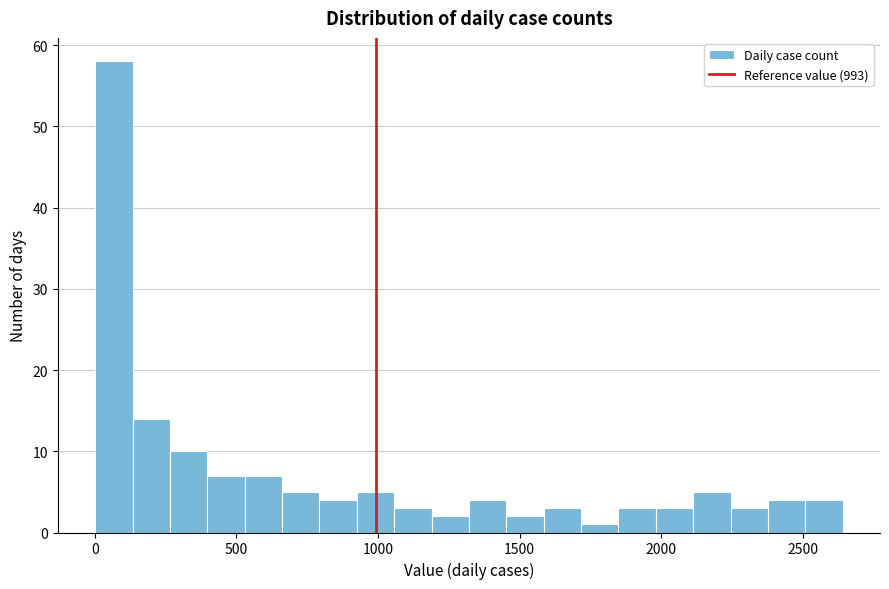

Read against the x-axis, roughly where is the centre of the tallest bar?

50